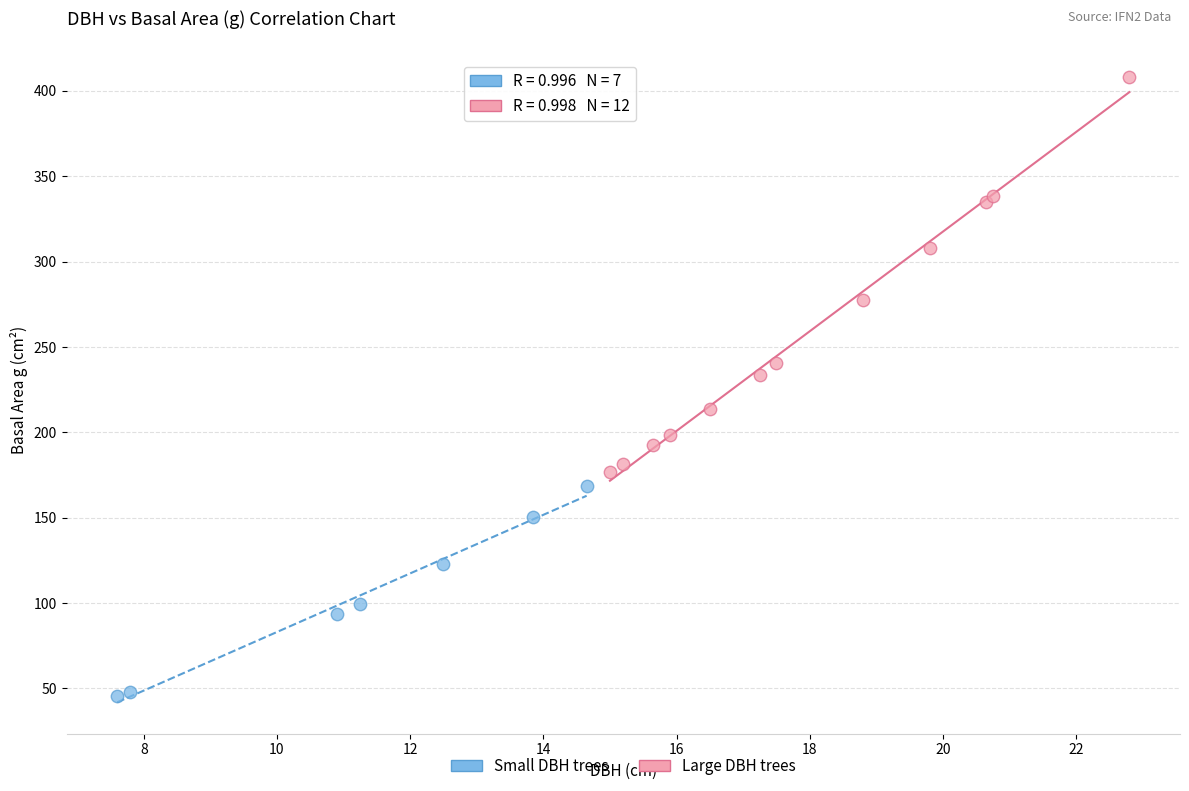

Which series contains the highest Y value?

Large DBH trees